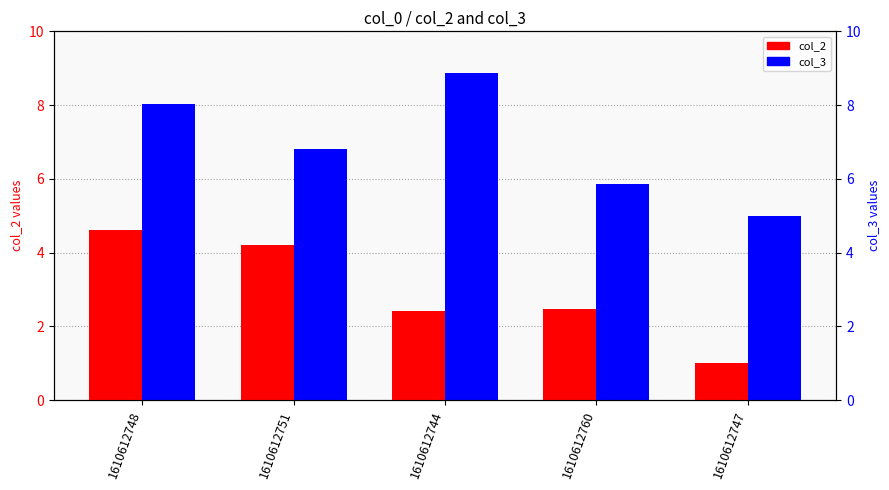

Count the number of categories in the chart.

5